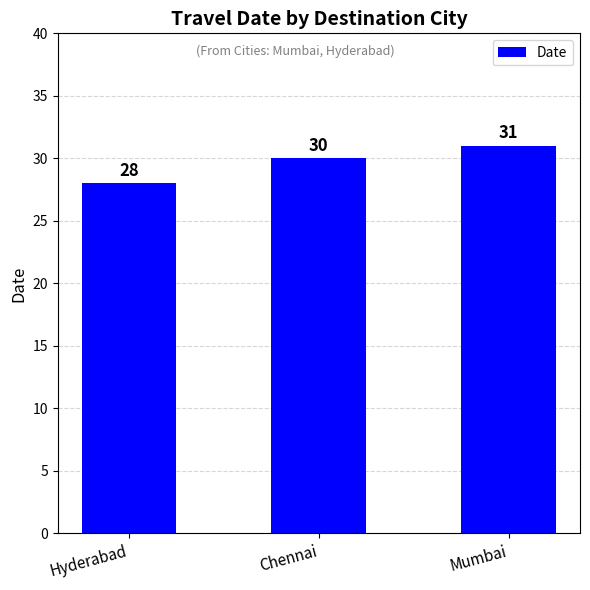

Which has a higher value, Chennai or Mumbai?

Mumbai